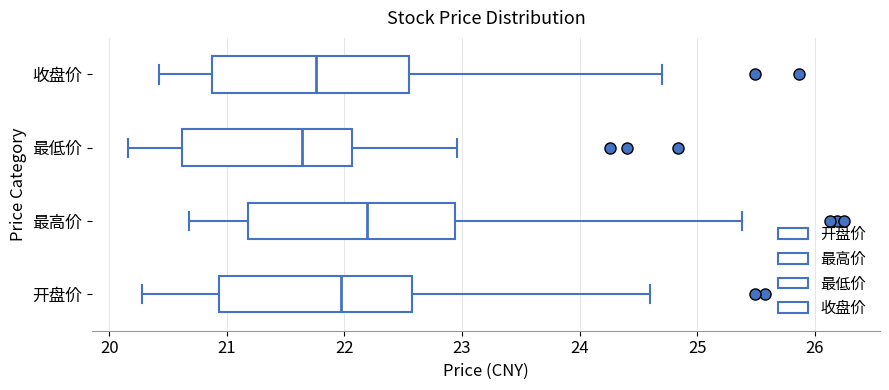

Reading bottom to top, transcribe this box plot: for each box, give where its median line is, the range the box spans, and where its two whiskers end, as read against the x-axis. The values are not printed on the chart, so give them approximately, as read against the axis.

开盘价: median 22.0, box 20.9 to 22.6, whiskers 20.3 to 24.6
最高价: median 22.2, box 21.2 to 22.9, whiskers 20.7 to 25.4
最低价: median 21.6, box 20.6 to 22.1, whiskers 20.2 to 23.0
收盘价: median 21.8, box 20.9 to 22.6, whiskers 20.4 to 24.7